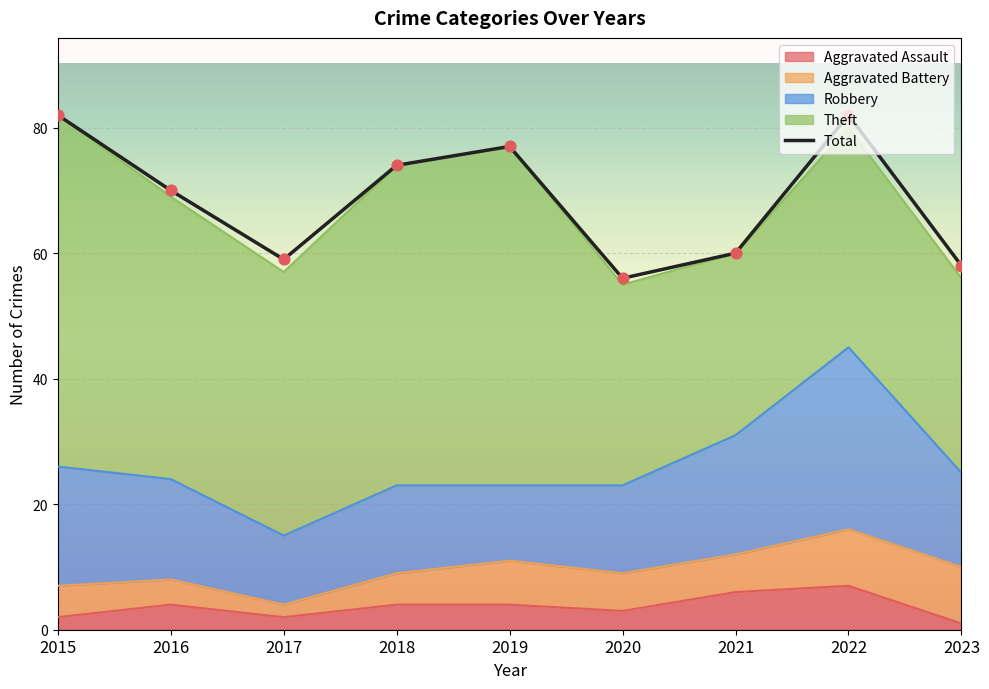

Which series has the largest total across all categories?

Total